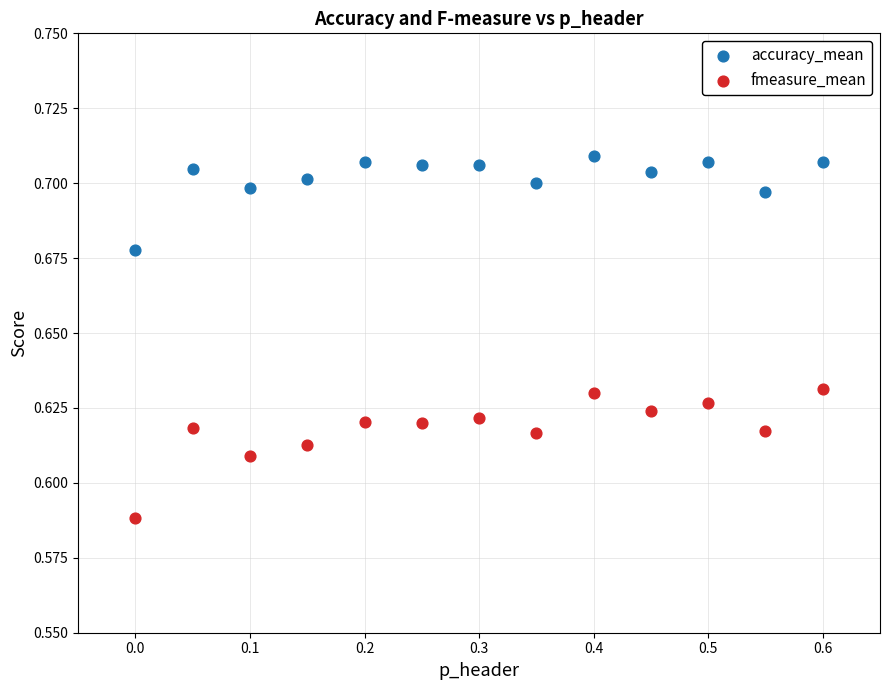

Which series reaches the minimum Y coordinate?

fmeasure_mean